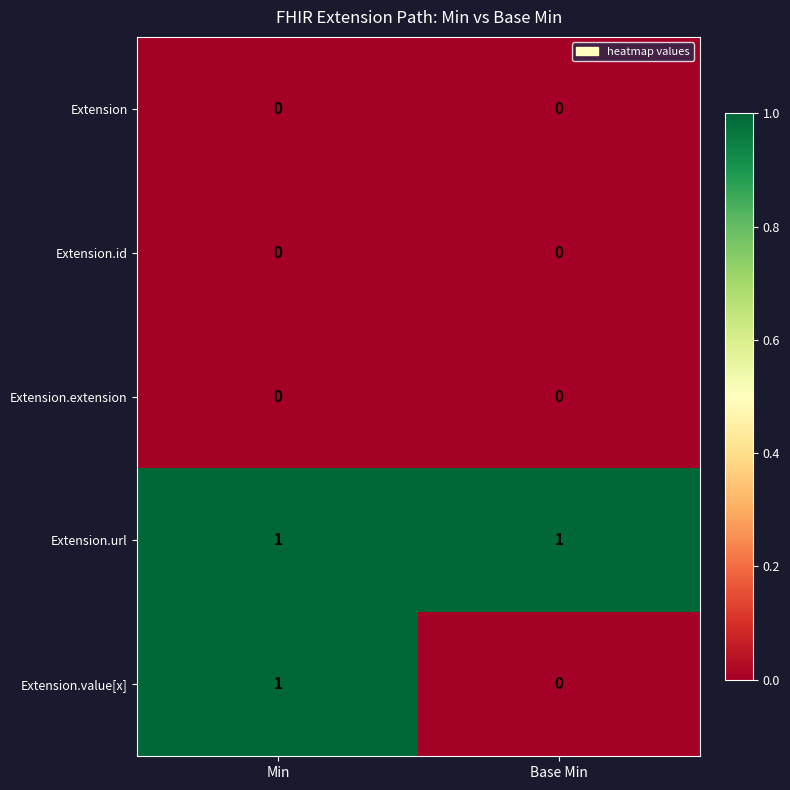

Reading left to right, what are all the values shown in this chart?

Extension: Min=0	Base Min=0
Extension.id: Min=0	Base Min=0
Extension.extension: Min=0	Base Min=0
Extension.url: Min=1	Base Min=1
Extension.value[x]: Min=1	Base Min=0